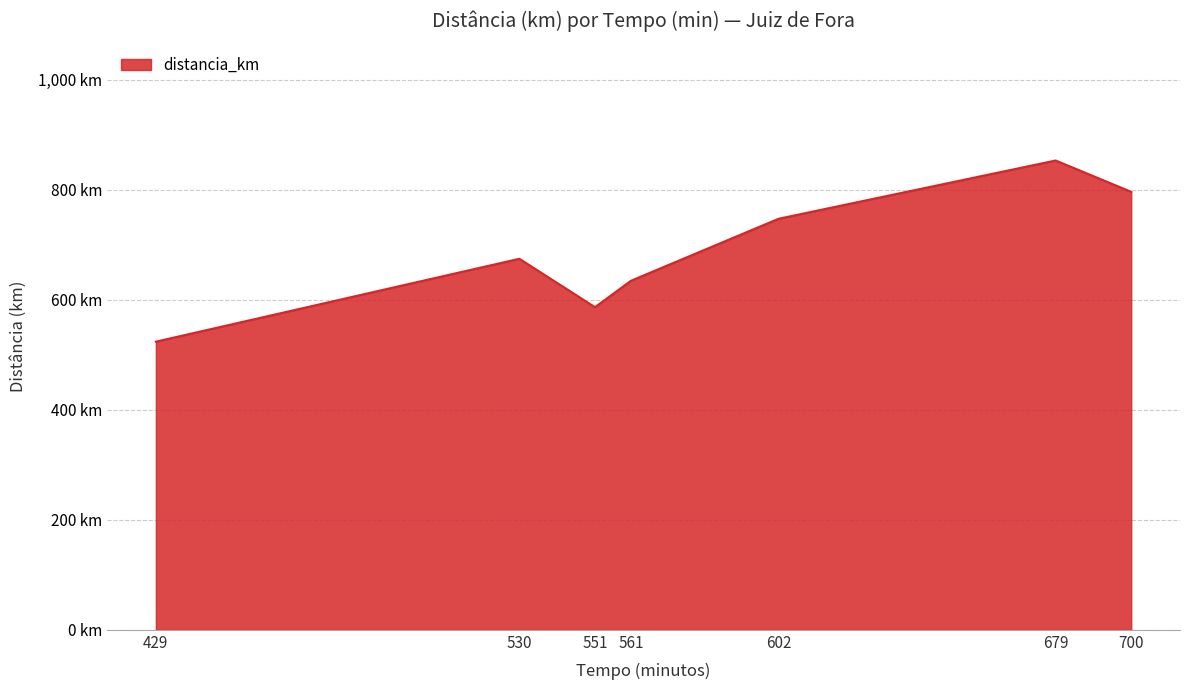

Does the chart display data point markers on the line(s)?

No